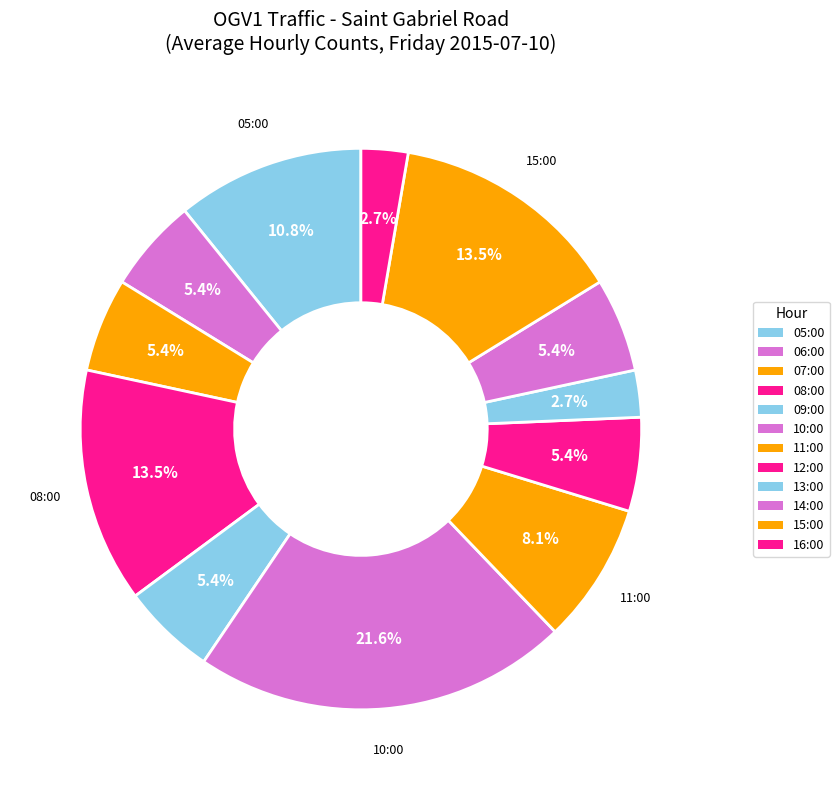

Count the number of slices in the pie.

12